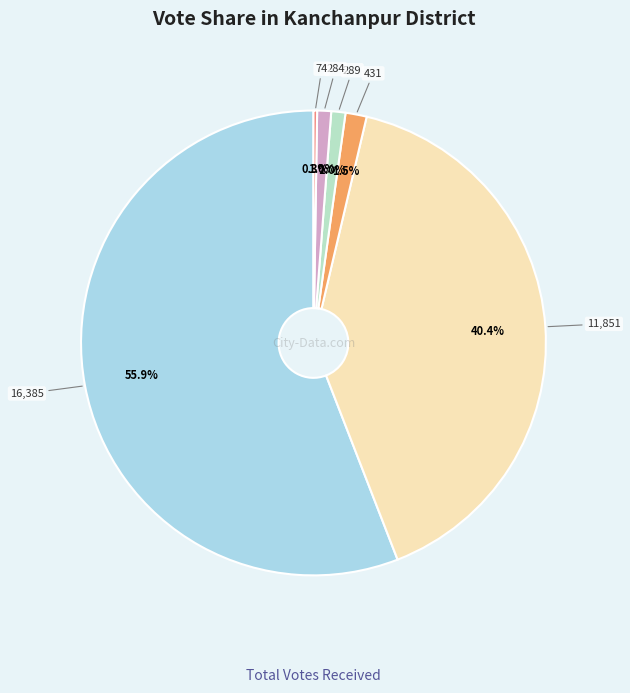

Between राम बहादुर महरा and वहादुर सिंह थापा, which is larger?

वहादुर सिंह थापा